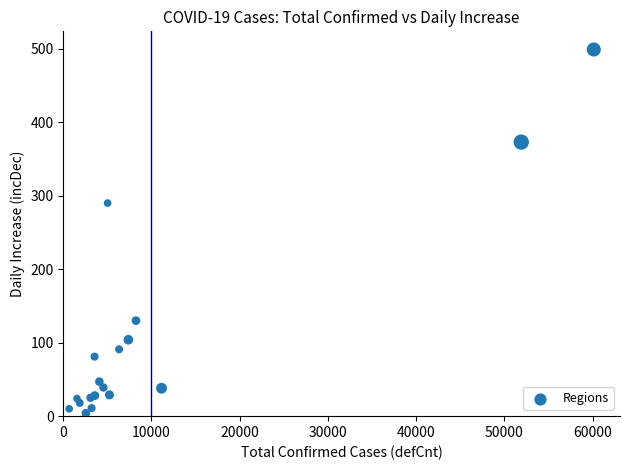

What Y value in the scatter plot is closest to 251?

290